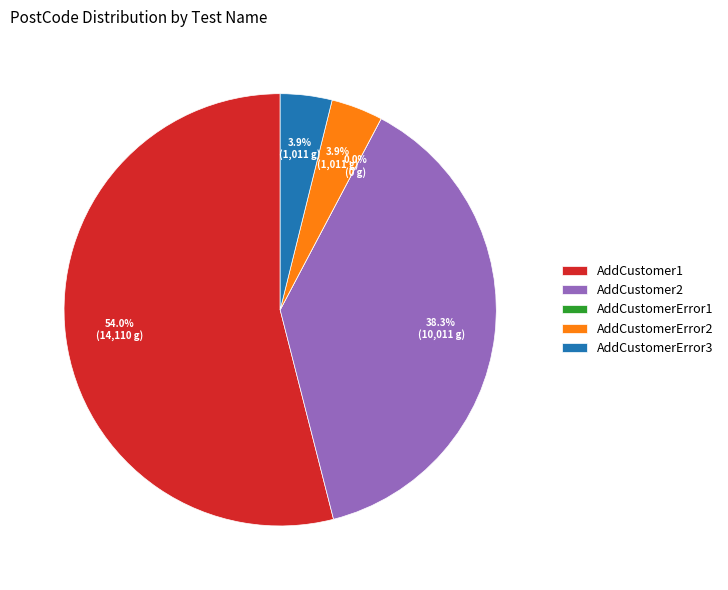

True or false: AddCustomer1 accounts for 54% of the total.

True